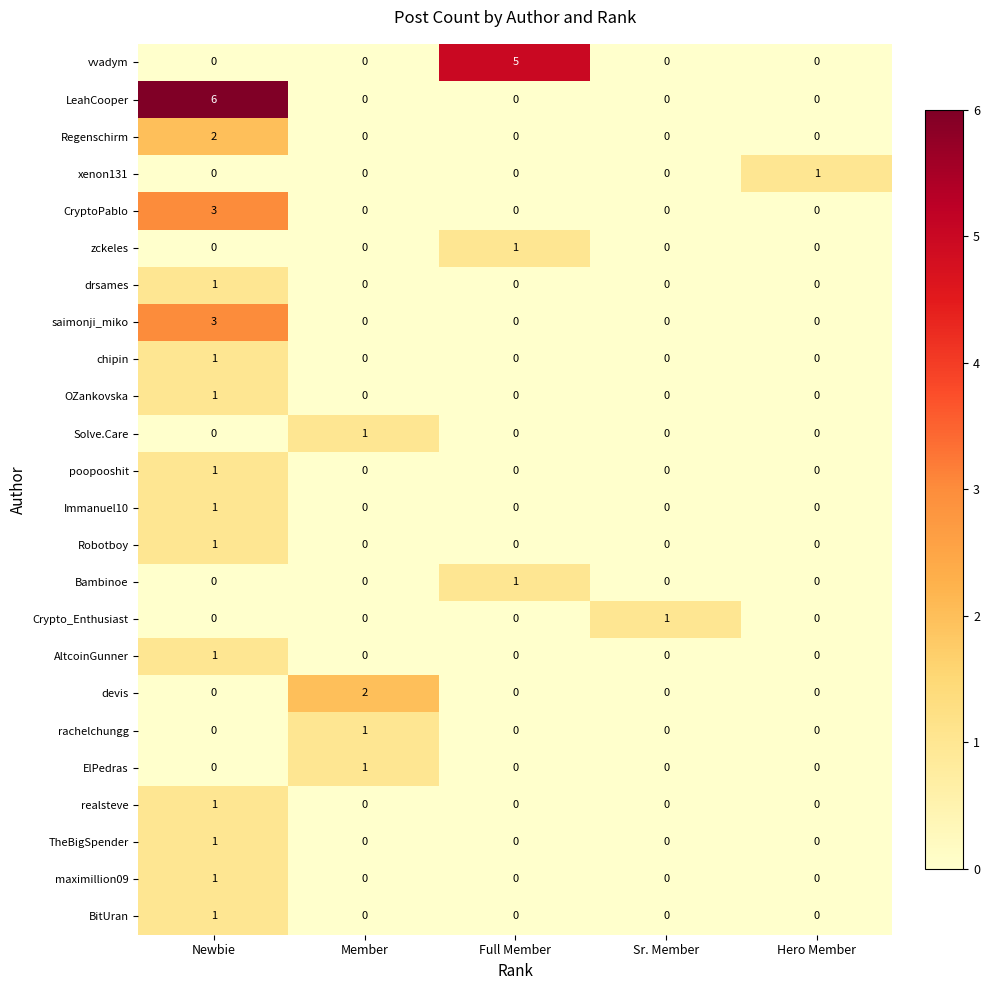

Between Member and Hero Member, which series saw the biggest shift?

devis